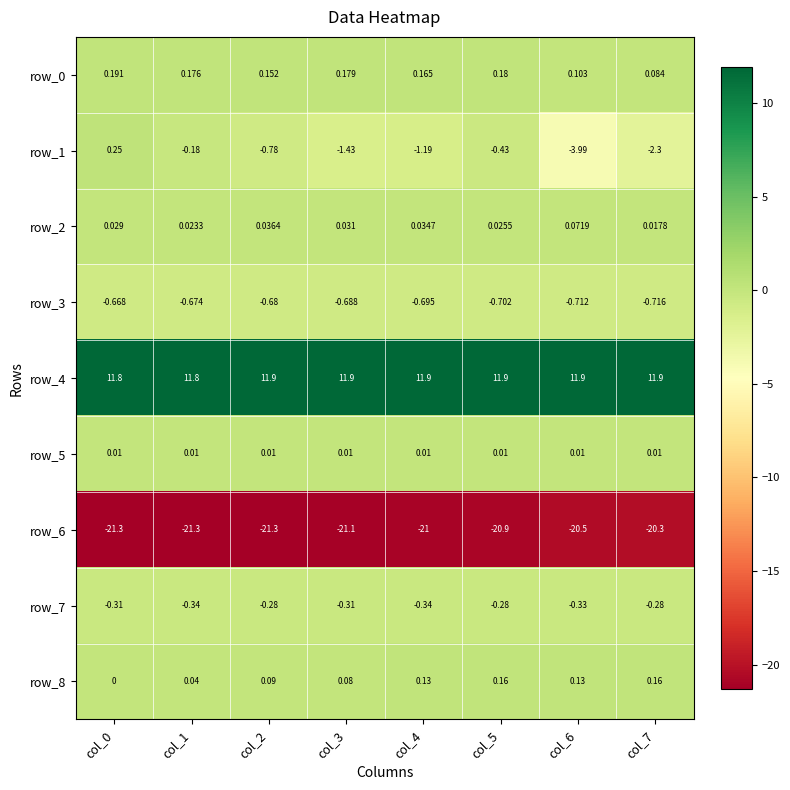

At how many categories does at least one series exceed 11?

8